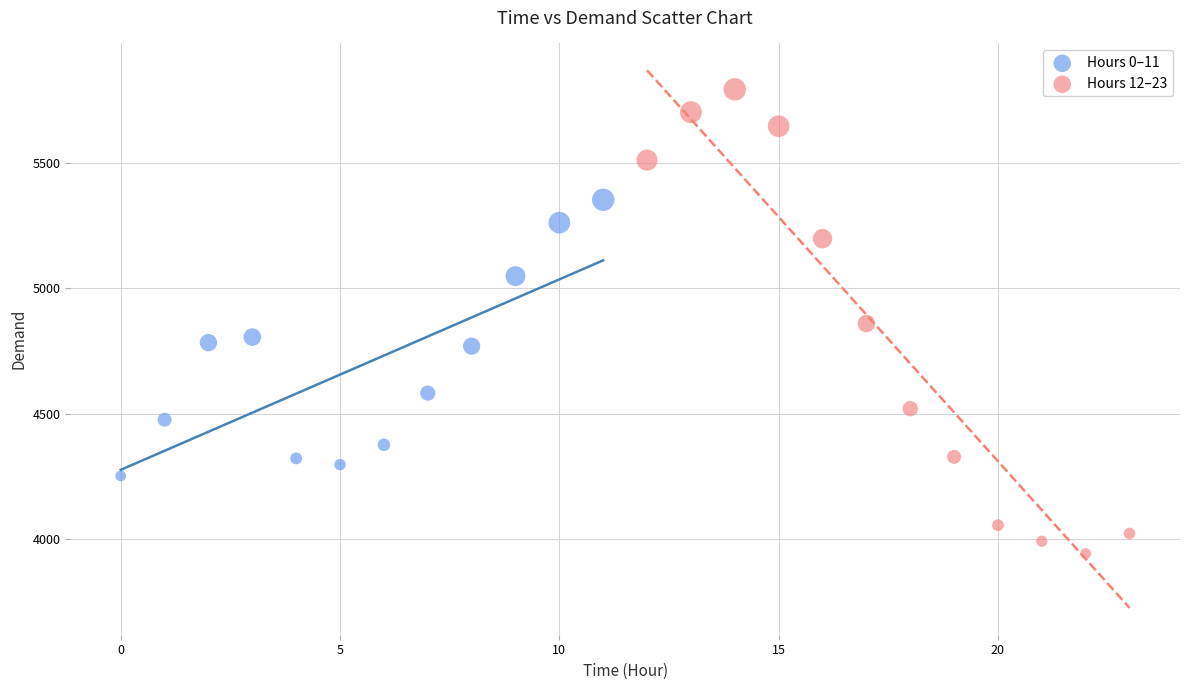

Which series contains the highest Y value?

Hours 12–23